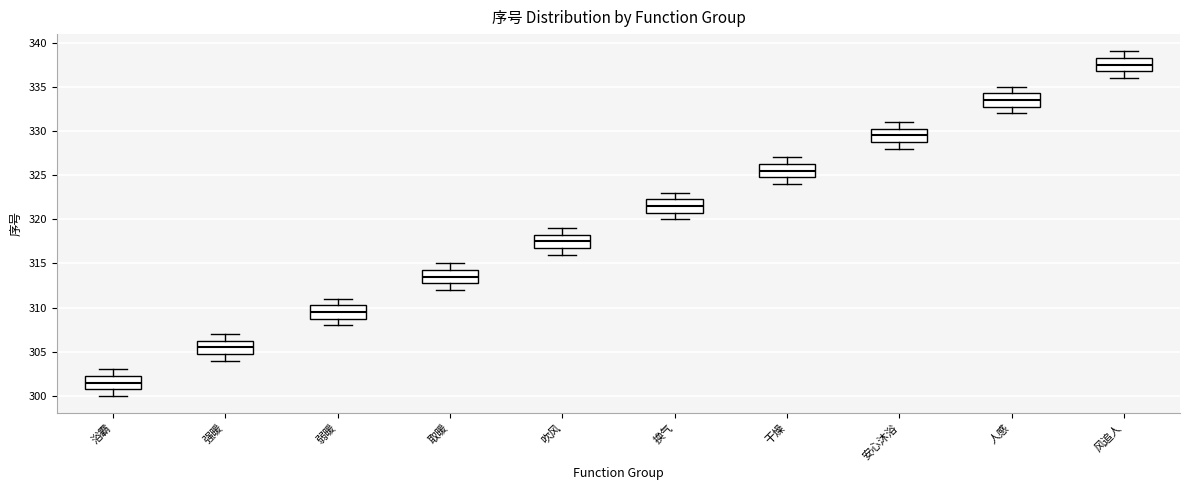

Which box has the lowest median line?

浴霸